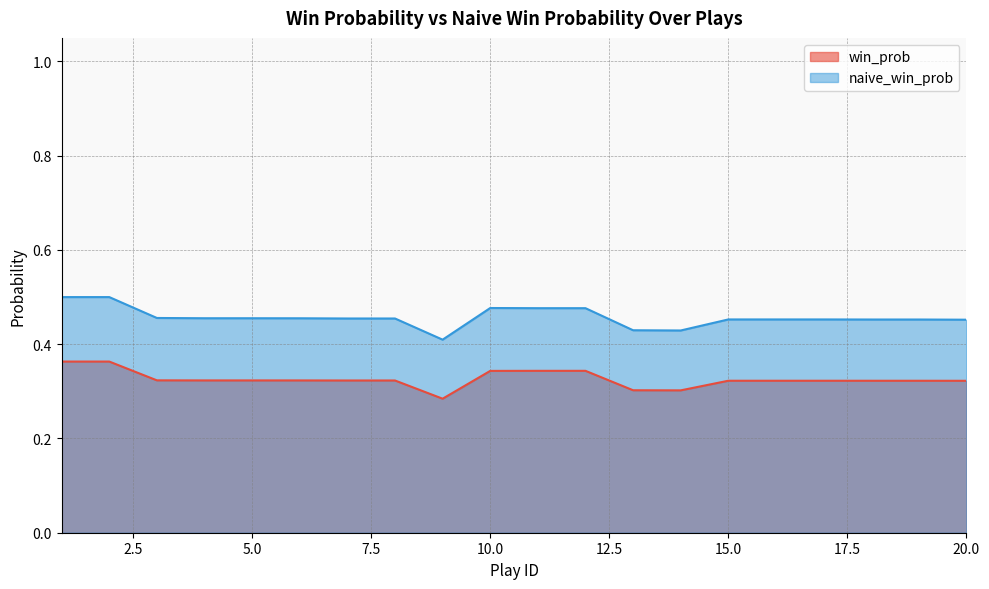

True or false: win_prob has a value of 0.5 at 4.

False